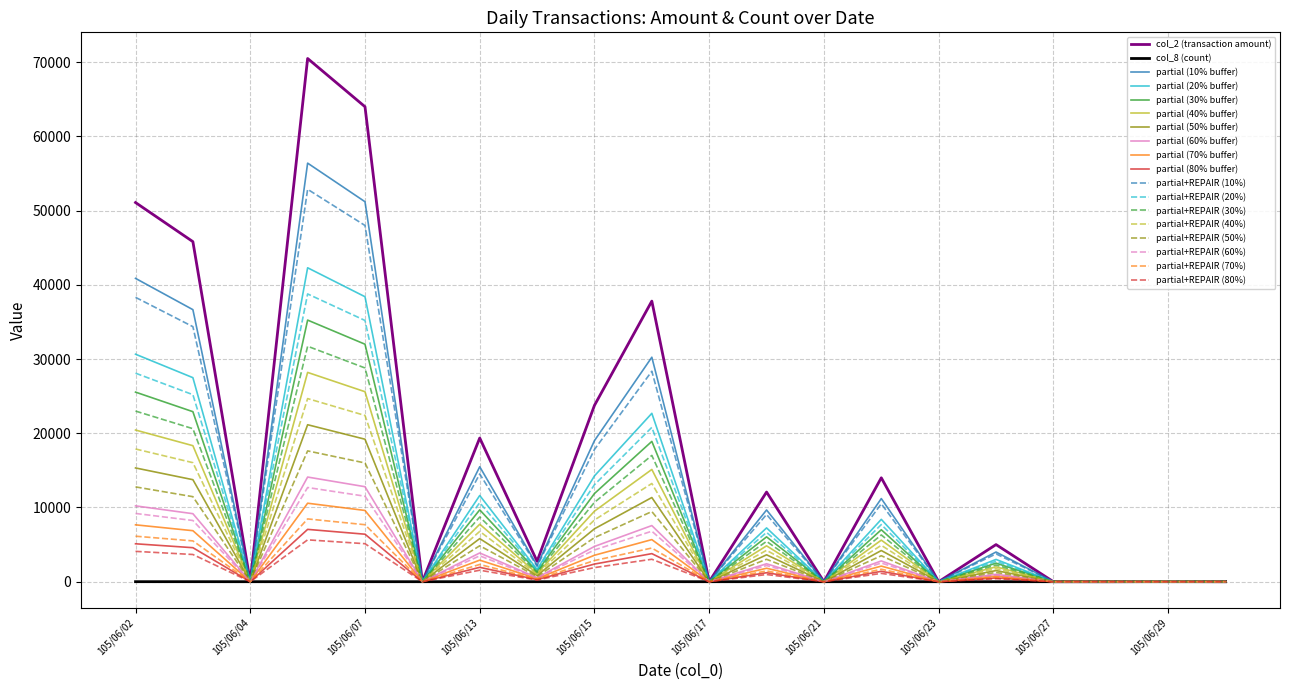

Which series has the largest range (max minus min)?

col_2 (transaction amount)